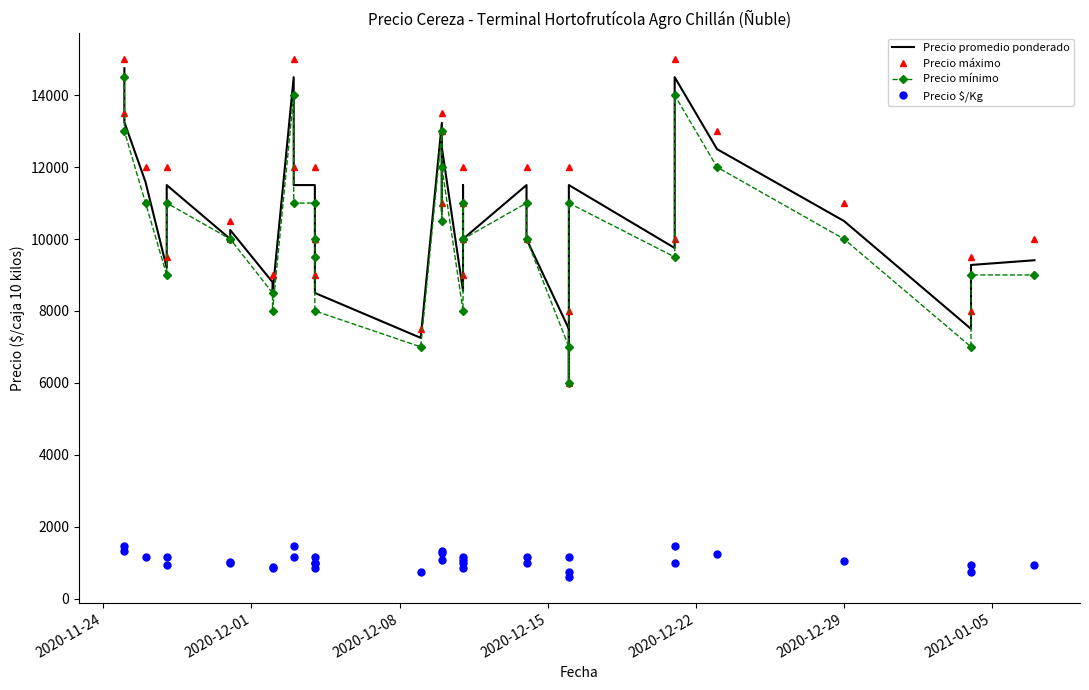

True or false: Precio $/Kg and Precio promedio ponderado intersect in this chart.

False